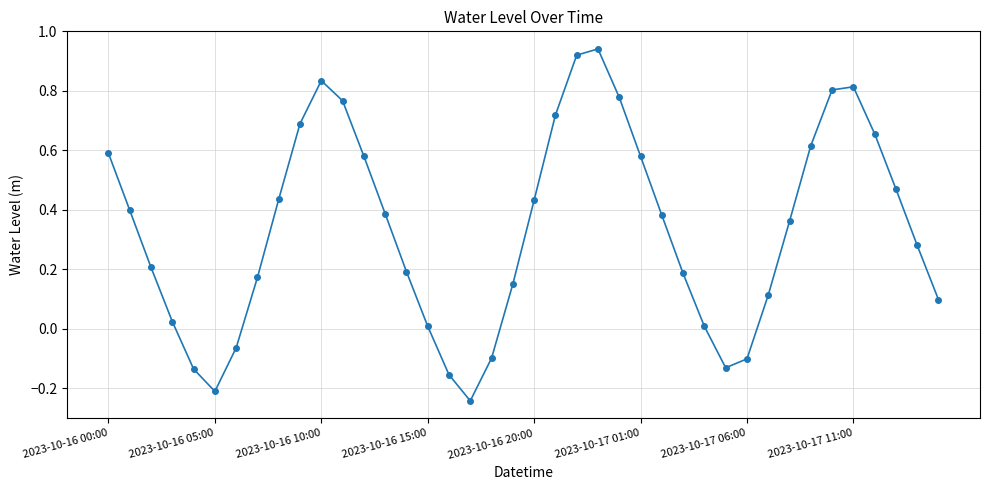

What is the difference between the second highest and minimum values?

1.2